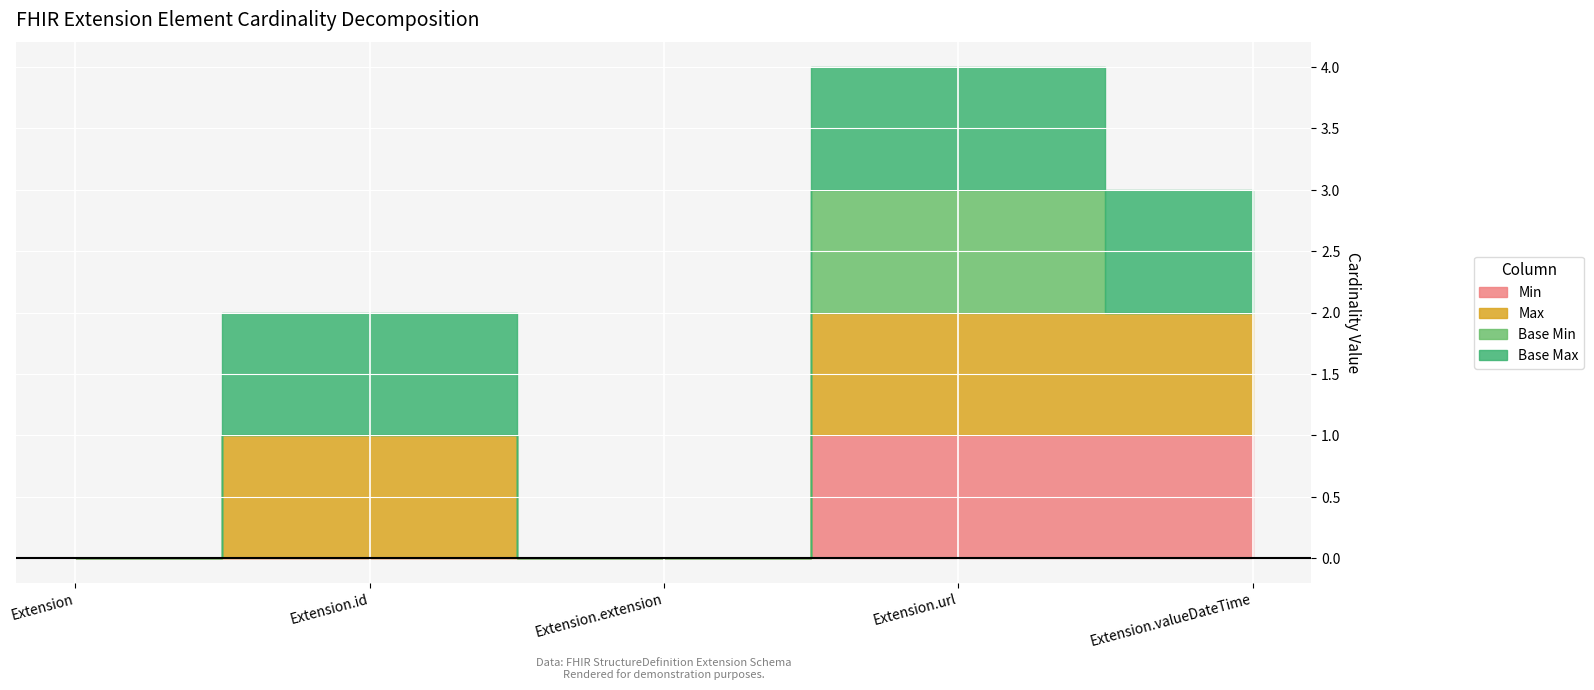

The value of Base Max at Extension is 1. True or false?

False